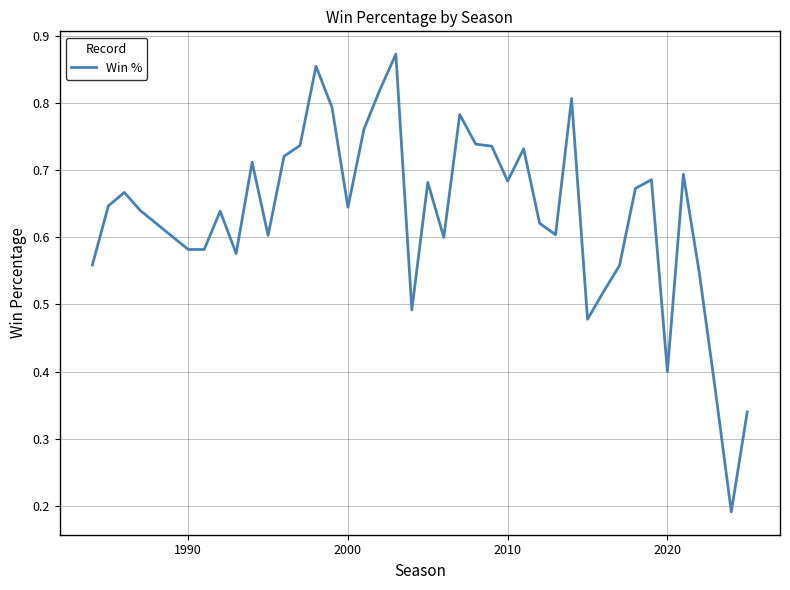

How many lines are shown in the chart?

1